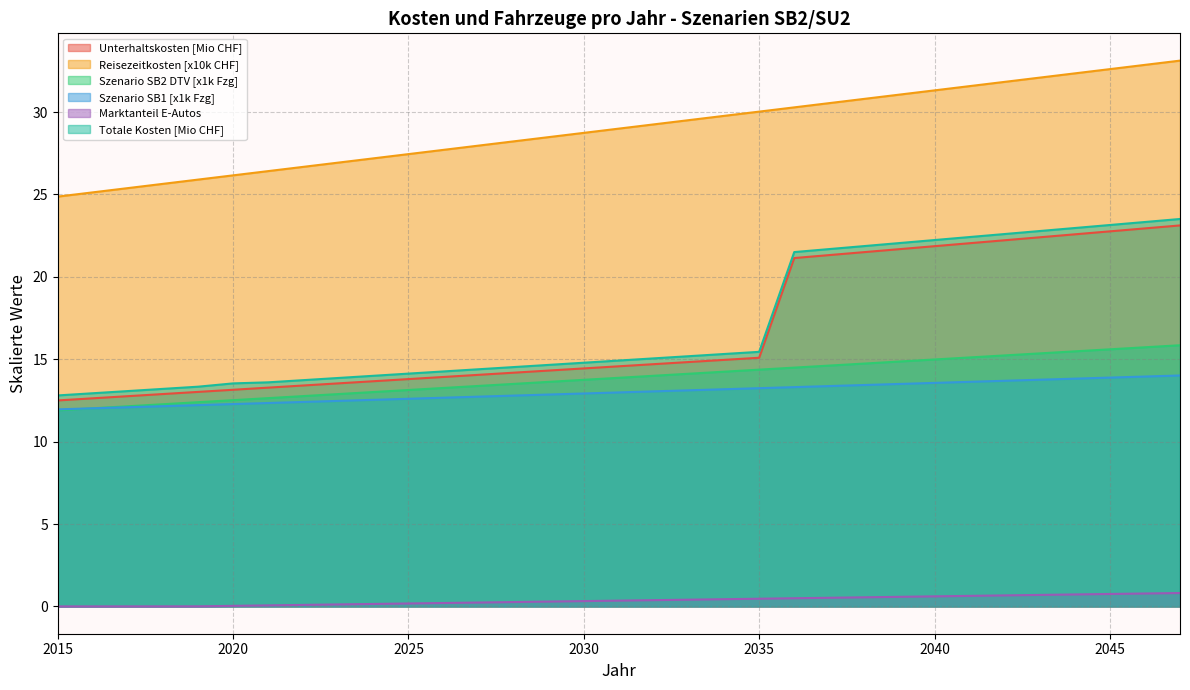

Reading right to left, extract all data points from this chart.

Unterhaltskosten: 2047=23.1	2046=22.9	2045=22.8	2044=22.6	2043=22.4	2042=22.2	2041=22.0	2040=21.9	2039=21.7	2038=21.5	2037=21.3	2036=21.1	2035=15.1	2034=15.0	2033=14.8	2032=14.7	2031=14.6	2030=14.4	2029=14.3	2028=14.2	2027=14.1	2026=13.9	2025=13.8	2024=13.7	2023=13.5	2022=13.4	2021=13.3	2020=13.1	2019=13.0	2018=12.9	2017=12.8	2016=12.6	2015=12.5
Reisezeitkosten: 2047=33.1	2046=32.9	2045=32.6	2044=32.3	2043=32.1	2042=31.8	2041=31.6	2040=31.3	2039=31.1	2038=30.8	2037=30.5	2036=30.3	2035=30.0	2034=29.8	2033=29.5	2032=29.3	2031=29.0	2030=28.7	2029=28.5	2028=28.2	2027=28.0	2026=27.7	2025=27.4	2024=27.2	2023=26.9	2022=26.7	2021=26.4	2020=26.2	2019=25.9	2018=25.6	2017=25.4	2016=25.1	2015=24.9
Szenario SB2 DTV: 2047=15.8	2046=15.7	2045=15.6	2044=15.5	2043=15.4	2042=15.2	2041=15.1	2040=15.0	2039=14.9	2038=14.7	2037=14.6	2036=14.5	2035=14.4	2034=14.2	2033=14.1	2032=14.0	2031=13.9	2030=13.8	2029=13.6	2028=13.5	2027=13.4	2026=13.3	2025=13.1	2024=13.0	2023=12.9	2022=12.8	2021=12.6	2020=12.5	2019=12.4	2018=12.3	2017=12.1	2016=12.0	2015=11.9
Szenario SB1: 2047=14.0	2046=14.0	2045=13.9	2044=13.8	2043=13.8	2042=13.7	2041=13.6	2040=13.6	2039=13.5	2038=13.4	2037=13.4	2036=13.3	2035=13.2	2034=13.2	2033=13.1	2032=13.1	2031=13.0	2030=12.9	2029=12.9	2028=12.8	2027=12.7	2026=12.7	2025=12.6	2024=12.5	2023=12.5	2022=12.4	2021=12.3	2020=12.3	2019=12.2	2018=12.2	2017=12.1	2016=12.0	2015=12.0
Marktanteil E-Autos: 2047=0.8	2046=0.8	2045=0.8	2044=0.7	2043=0.7	2042=0.7	2041=0.6	2040=0.6	2039=0.6	2038=0.6	2037=0.5	2036=0.5	2035=0.5	2034=0.4	2033=0.4	2032=0.4	2031=0.4	2030=0.3	2029=0.3	2028=0.3	2027=0.2	2026=0.2	2025=0.2	2024=0.2	2023=0.1	2022=0.1	2021=0.1	2020=0.0	2019=0.0	2018=0.0	2017=0.0	2016=0.0	2015=0.0
Totale Kosten: 2047=23.5	2046=23.3	2045=23.1	2044=23.0	2043=22.8	2042=22.6	2041=22.4	2040=22.2	2039=22.1	2038=21.9	2037=21.7	2036=21.5	2035=15.4	2034=15.3	2033=15.2	2032=15.1	2031=14.9	2030=14.8	2029=14.7	2028=14.5	2027=14.4	2026=14.3	2025=14.1	2024=14.0	2023=13.9	2022=13.7	2021=13.6	2020=13.5	2019=13.3	2018=13.2	2017=13.1	2016=12.9	2015=12.8